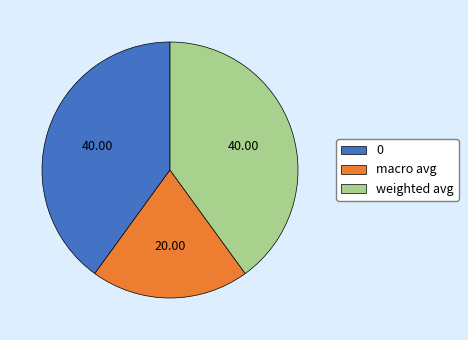

Do weighted avg and 0 together represent more than half of the pie?

Yes